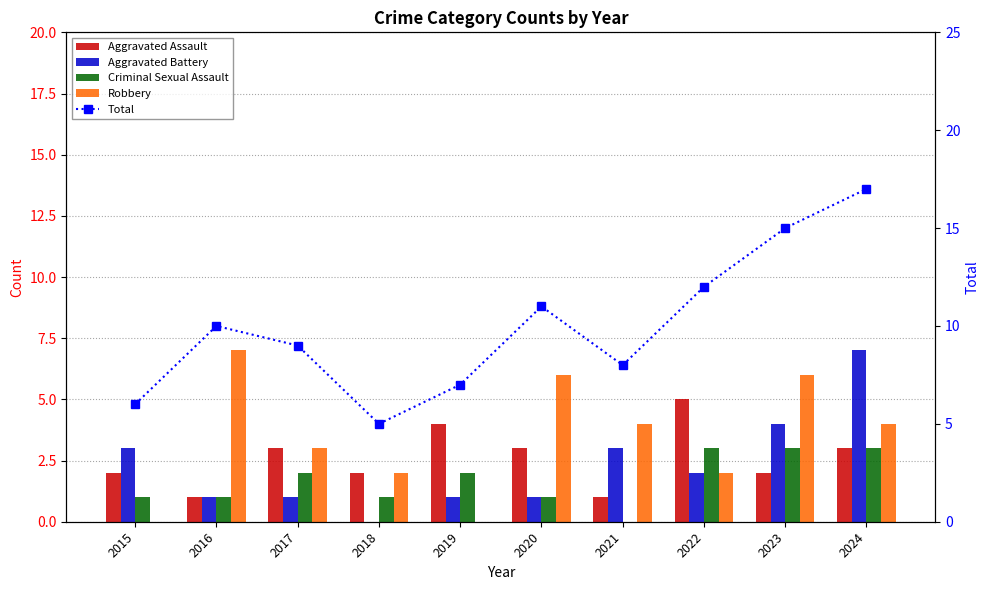

Which series changed the most between 2016 and 2020?

Aggravated Assault